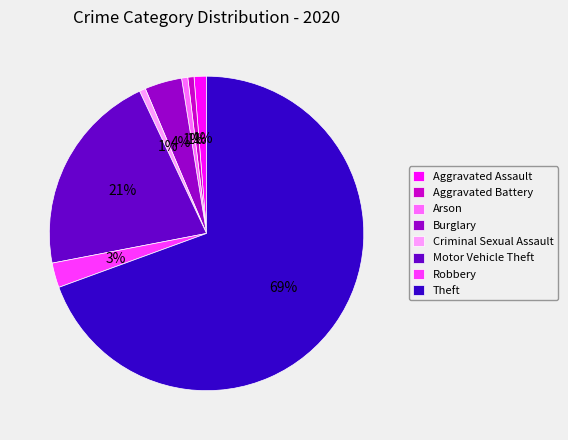

How many slices are in this pie chart?

8